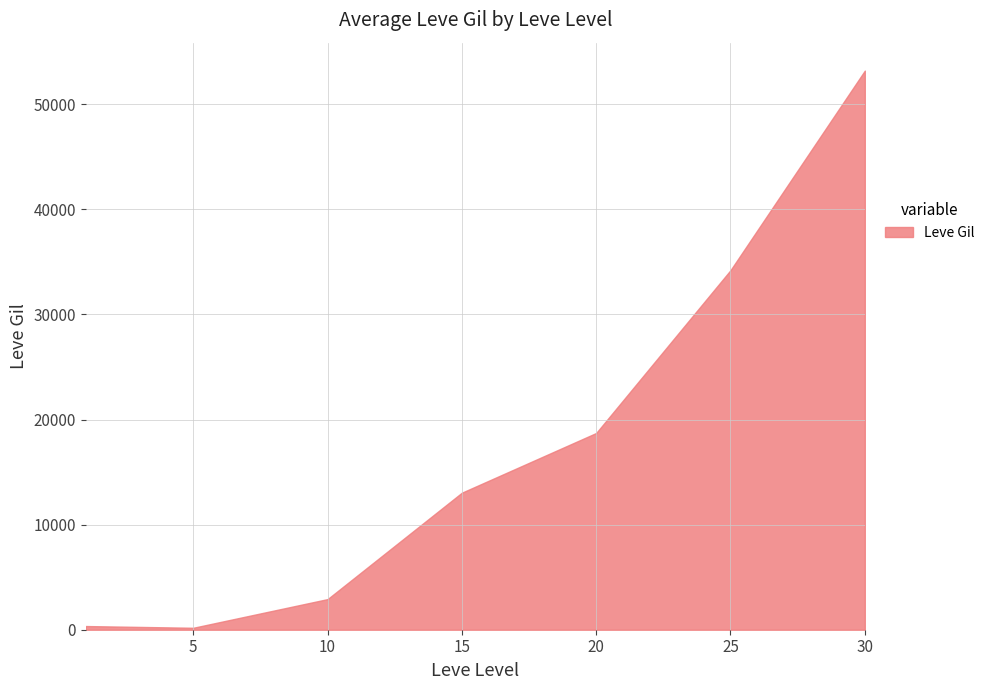

What is the difference between the maximum and minimum values?

53018.2